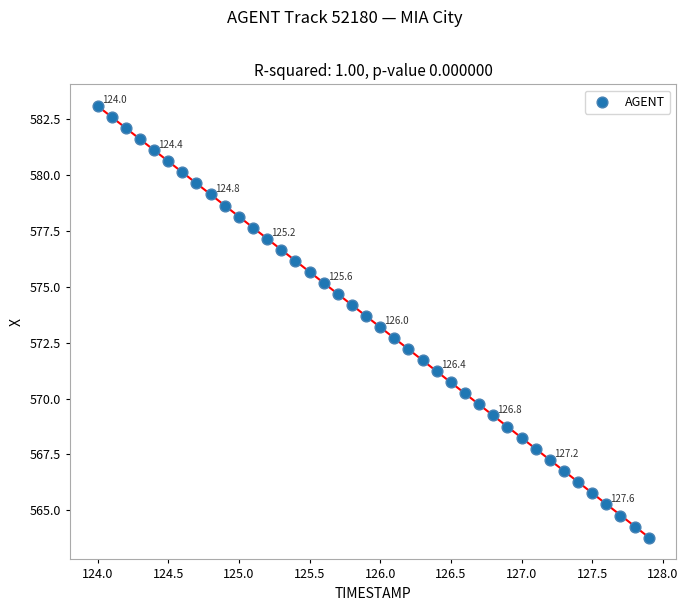

What is the range of X values (max minus min)?

3.9